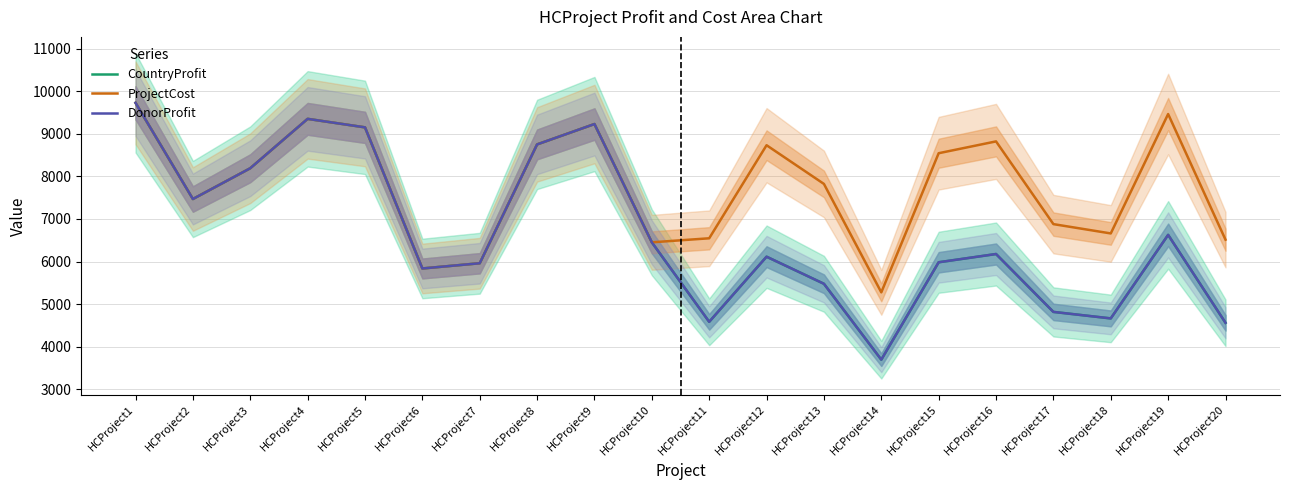

Is the value of DonorProfit at HCProject15 greater than the value of ProjectCost at HCProject14?

Yes